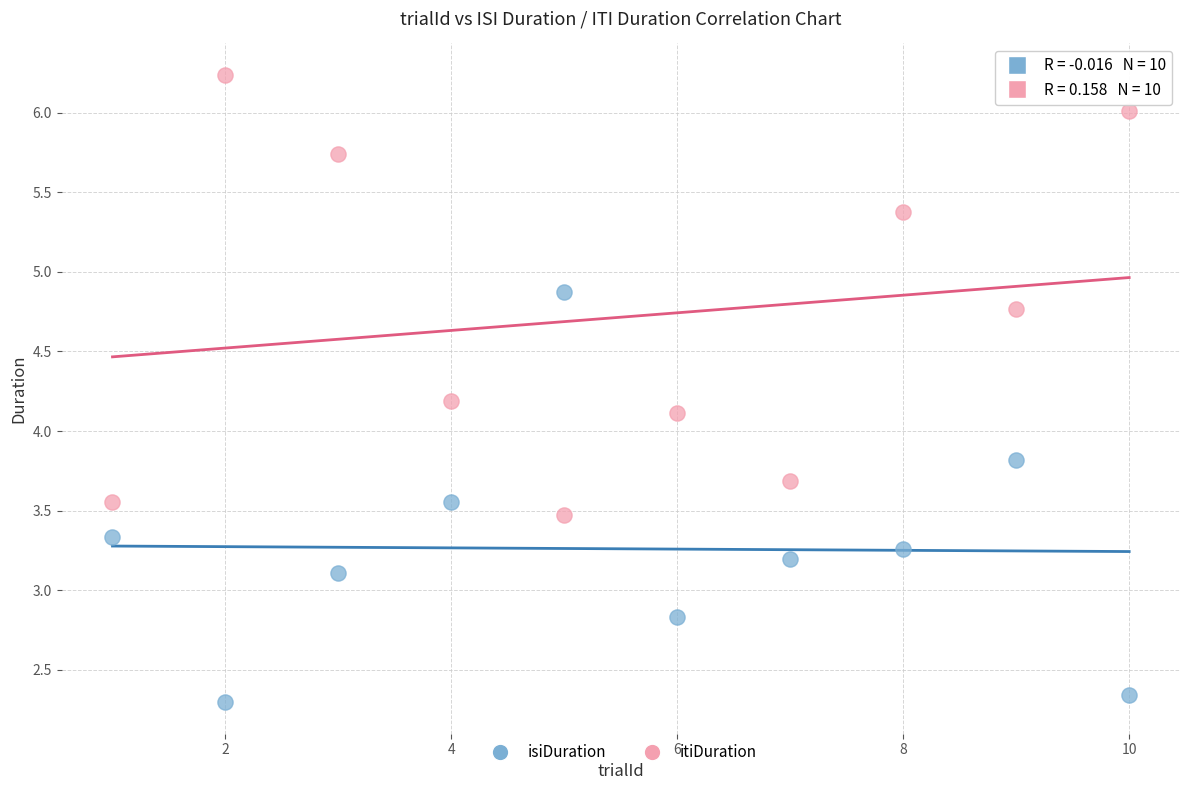

Across all series, what Y value is closest to 4?

4.1